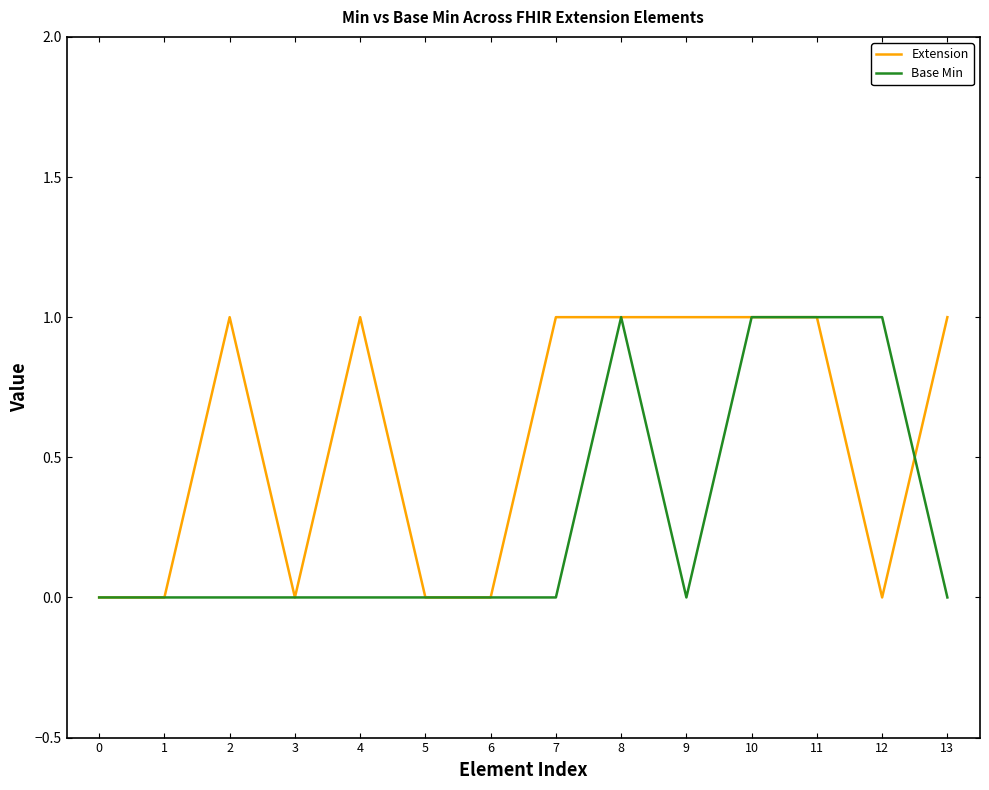

What is the sum of all Extension values?

8